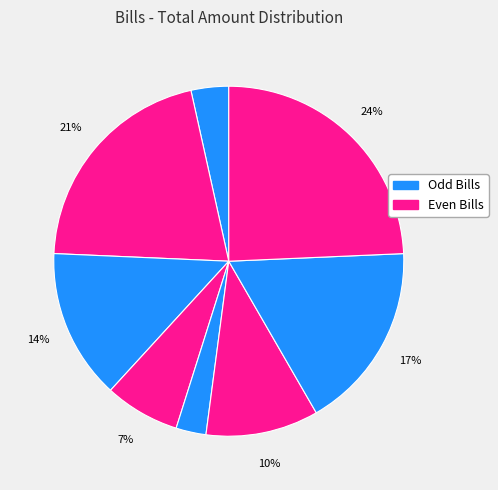

How many segments does this pie chart have?

8